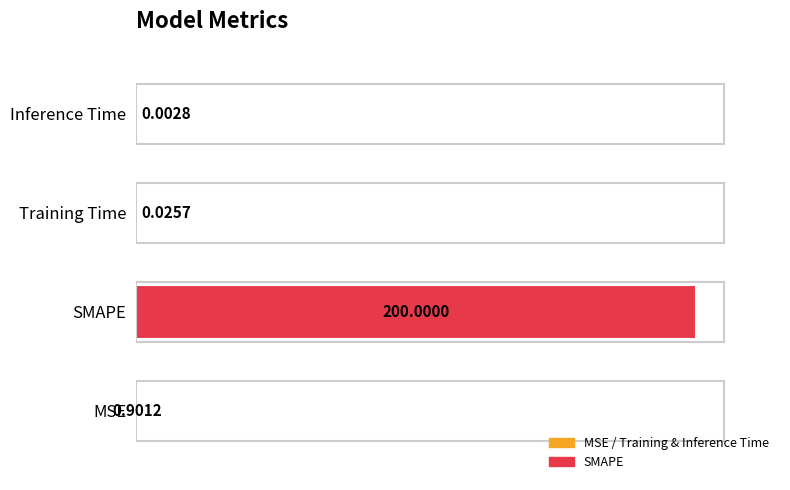

Are the bars horizontal?

Yes